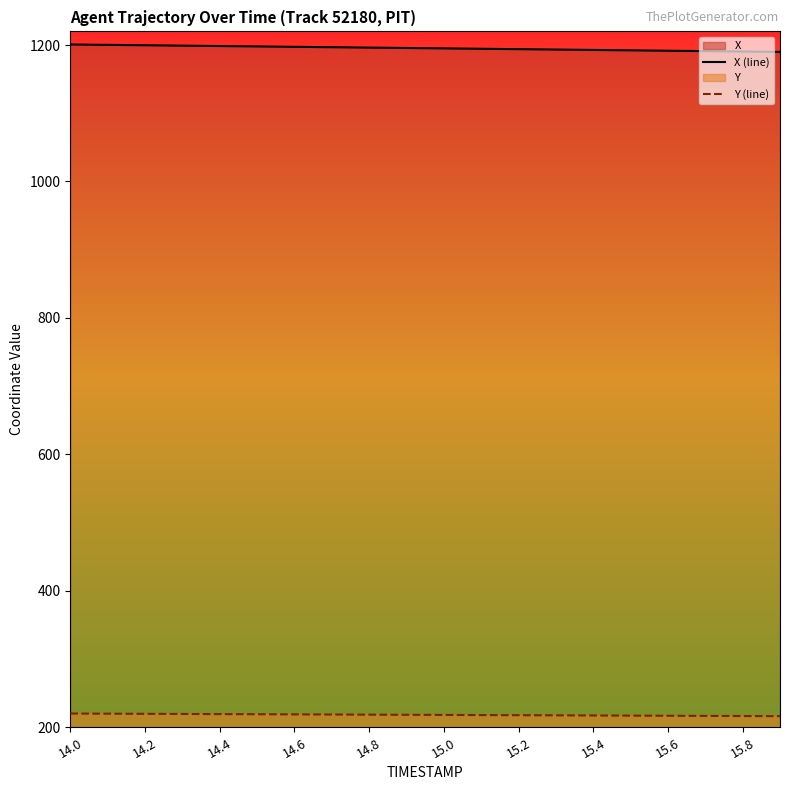

What is the average value of the X (line) series?

1195.4